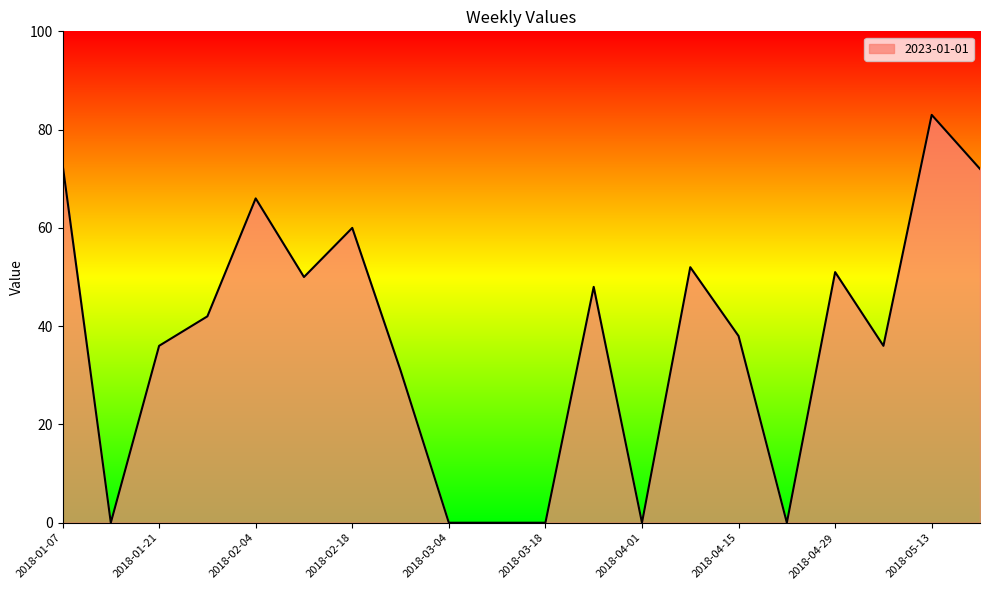

What is the greatest value displayed?

83